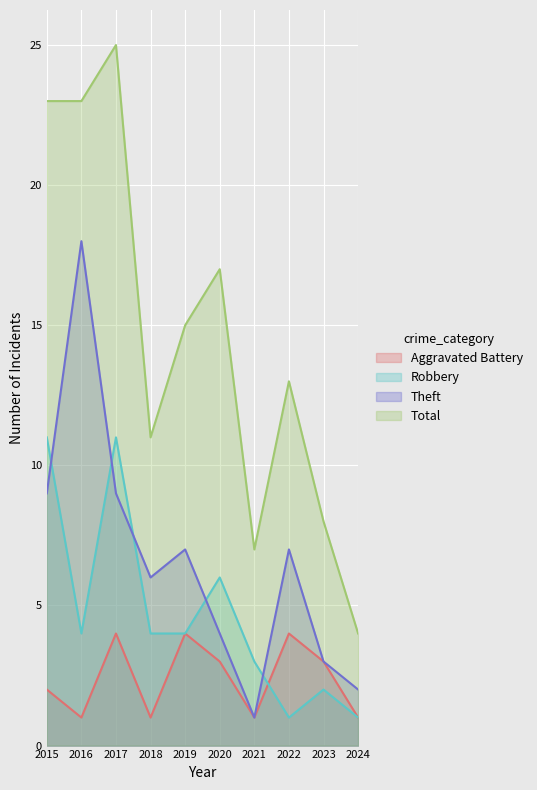

Which series changed the most between 2019 and 2023?

Total